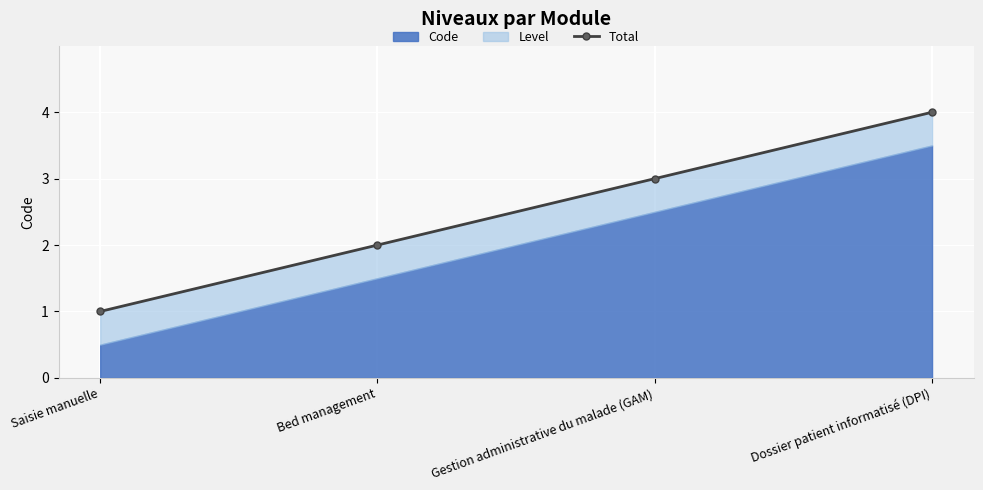

Where is the data nearest to the value 2?

Bed management